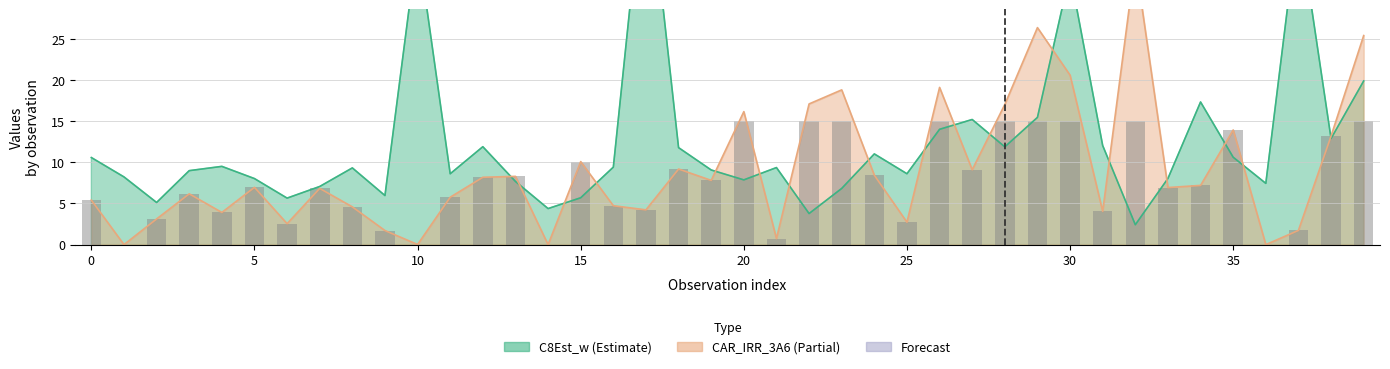

Are the bars grouped side by side (vs. stacked)?

No